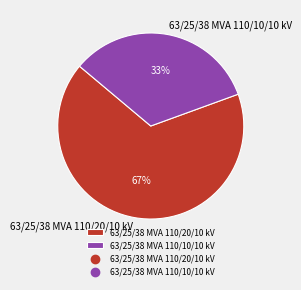

What percentage is the 63/25/38 MVA 110/20/10 kV slice, to the nearest percent?

67%